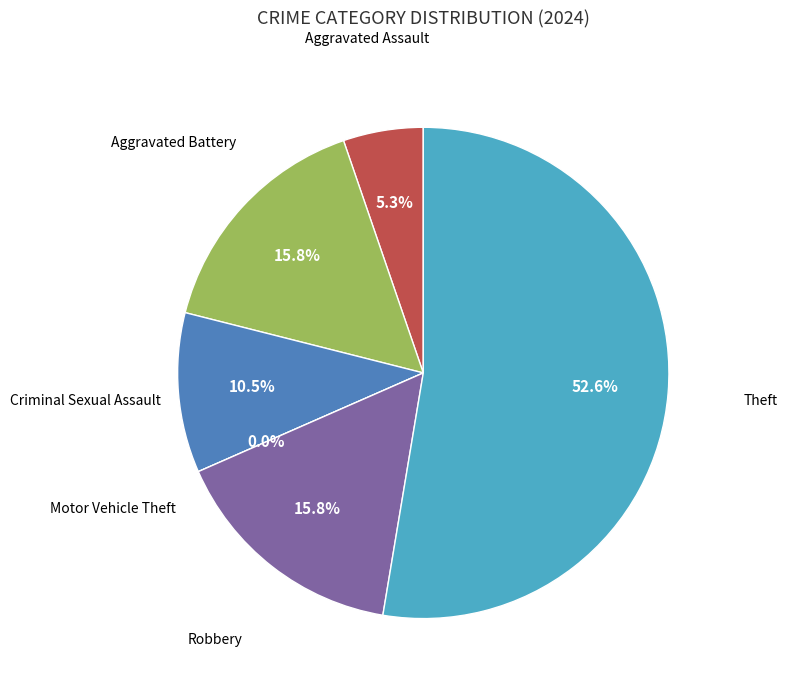

To the nearest percent, what is the difference between the largest and smallest slice percentages?

53%